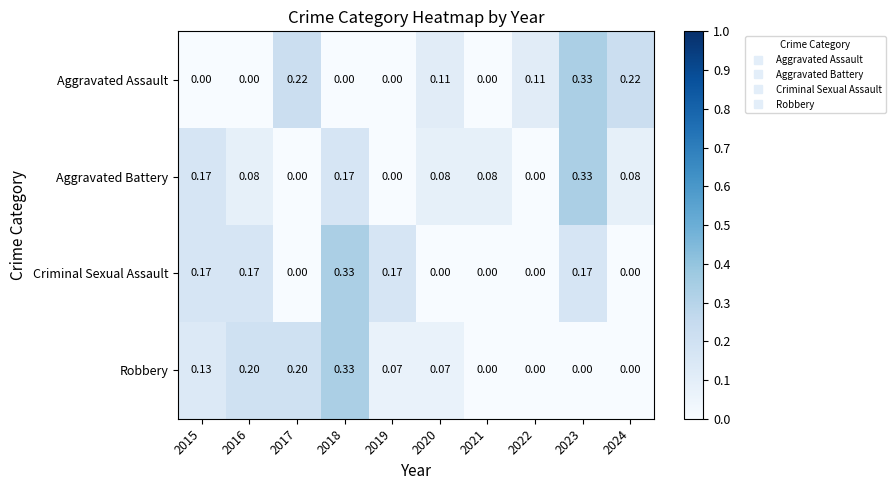

Is the value of Aggravated Battery at 2015 greater than the value of Robbery at 2016?

No